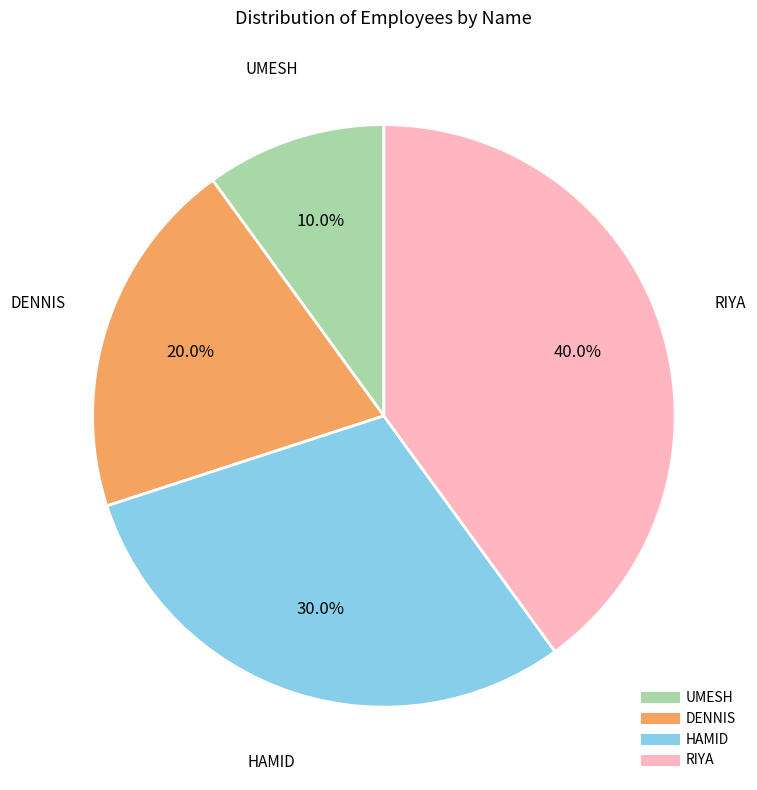

Which has a higher value, RIYA or UMESH?

RIYA